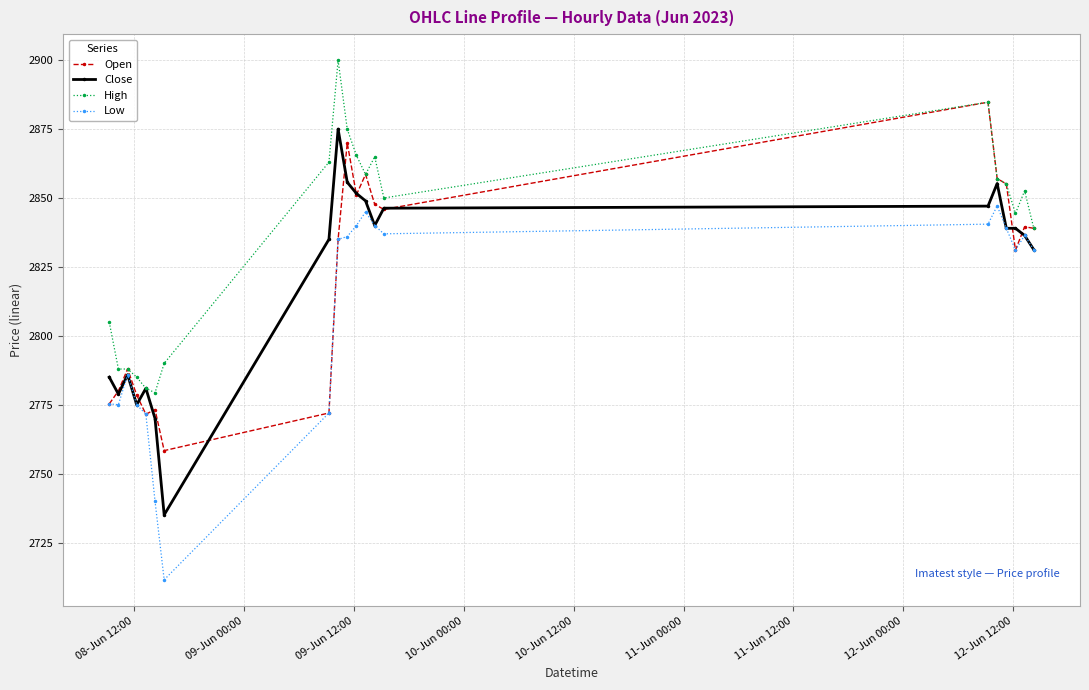

List the series in order of their peak value, lowest first.

Low, Close, Open, High